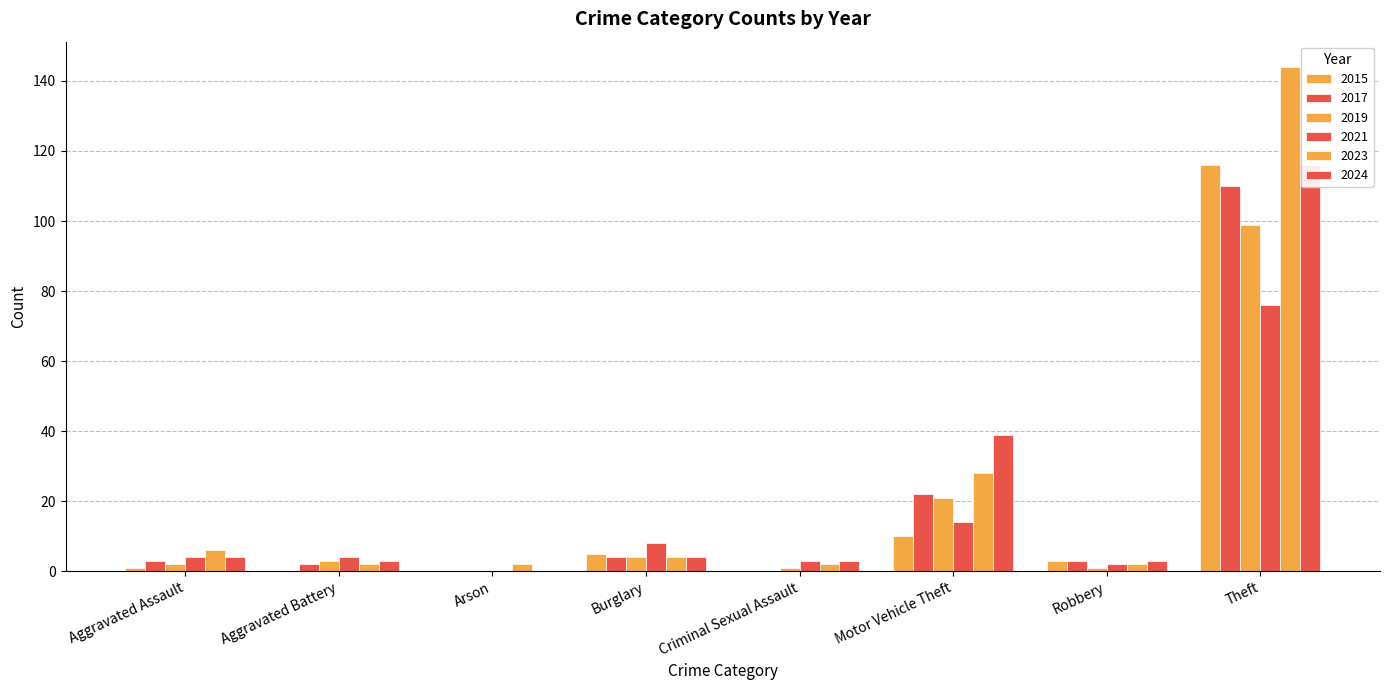

What is the average value of the 2019 series?

16